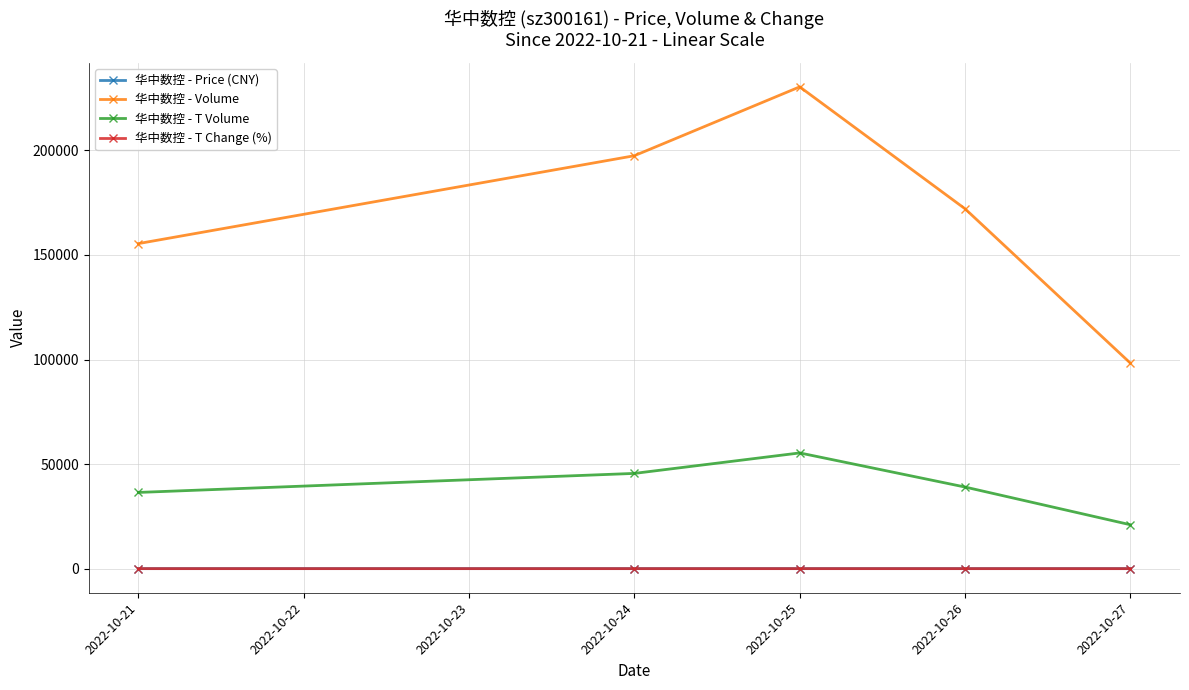

In 华中数控 - Volume, how many points are higher than both neighbors (excluding endpoints)?

1